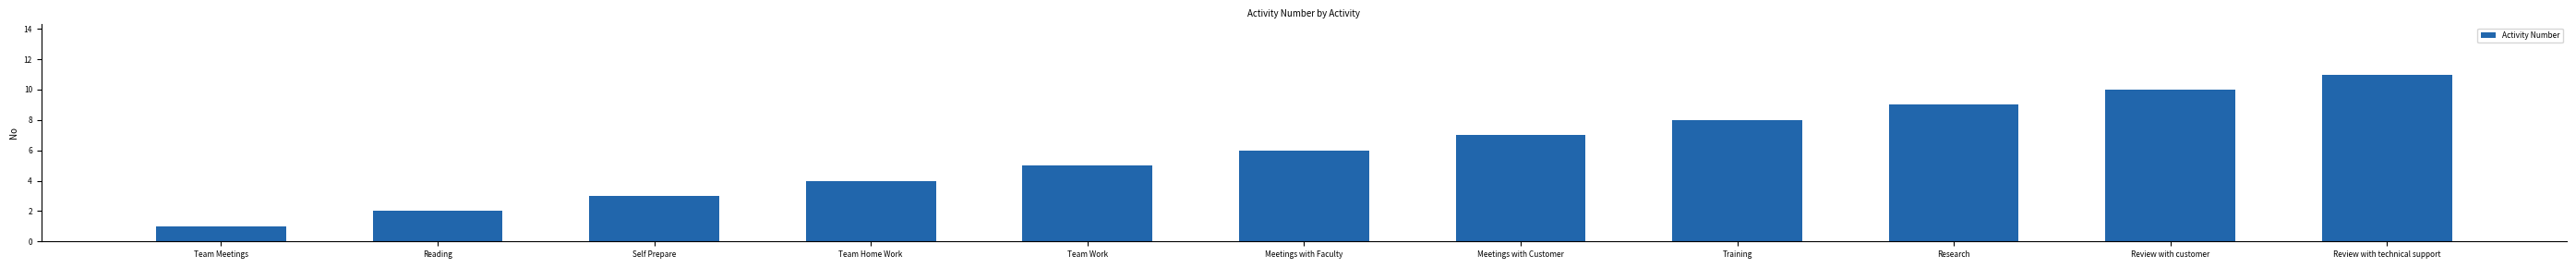

List the labels in order of value, smallest first.

Team Meetings, Reading, Self Prepare, Team Home Work, Team Work, Meetings with Faculty, Meetings with Customer, Training, Research, Review with customer, Review with technical support